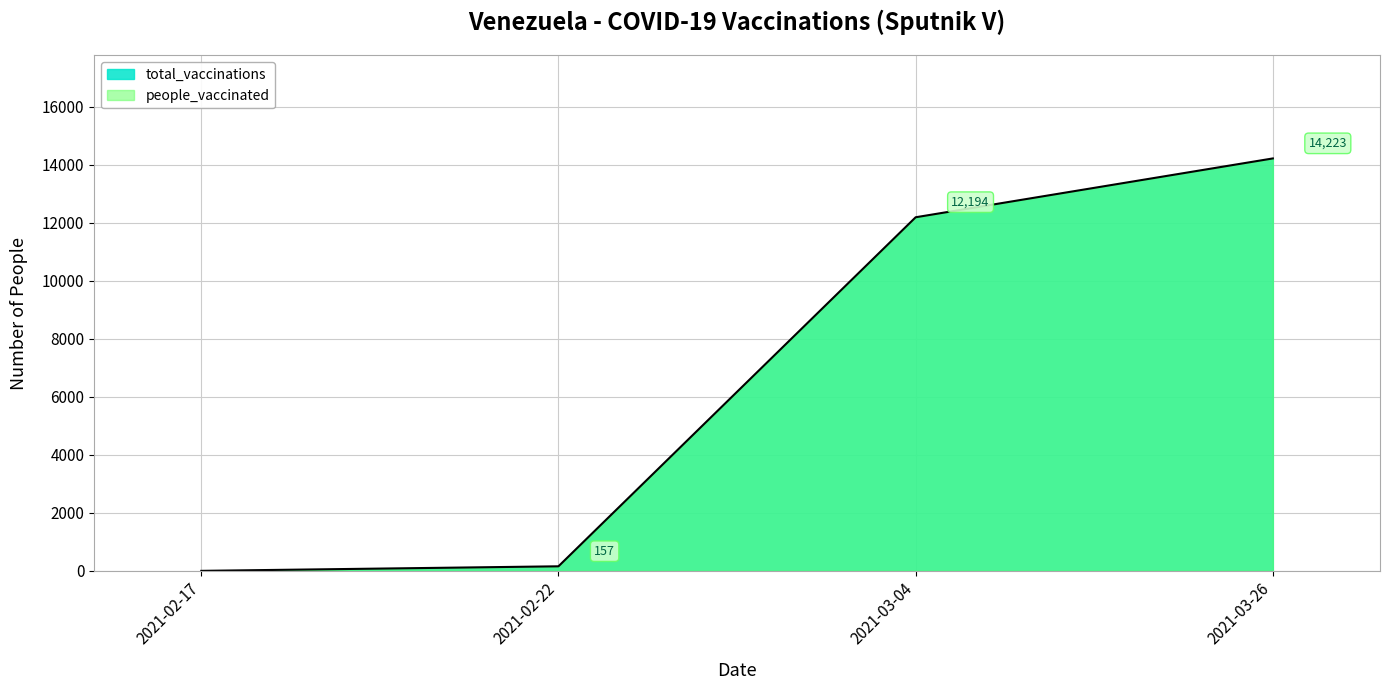

Count the number of values greater than 12194.

1